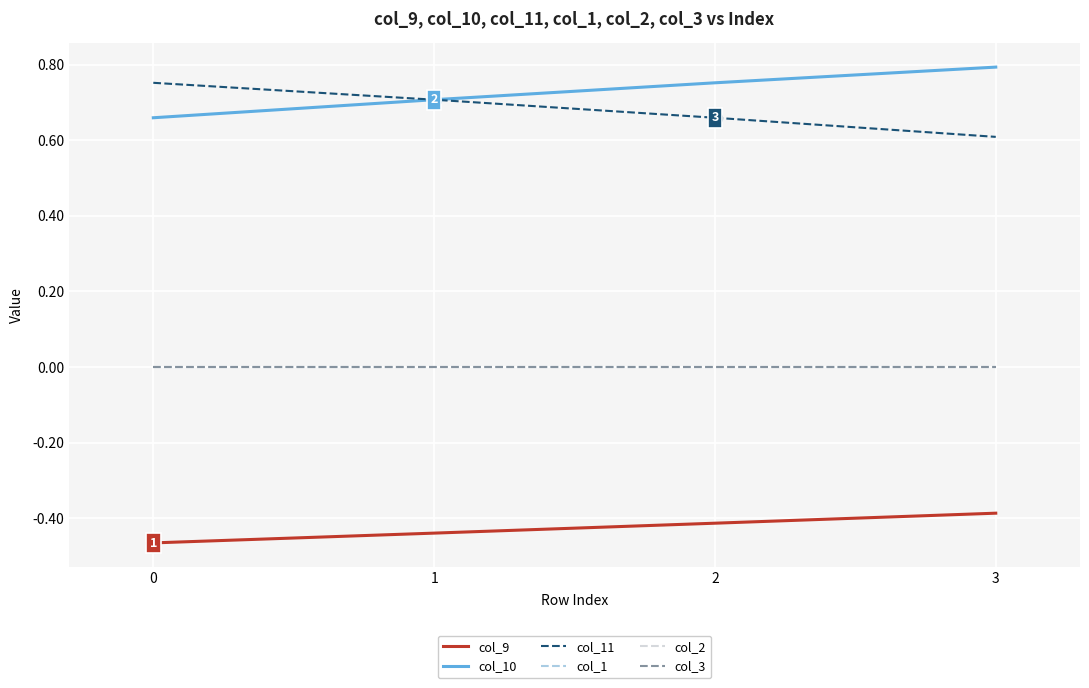

Is this an area chart (filled region under the line)?

No